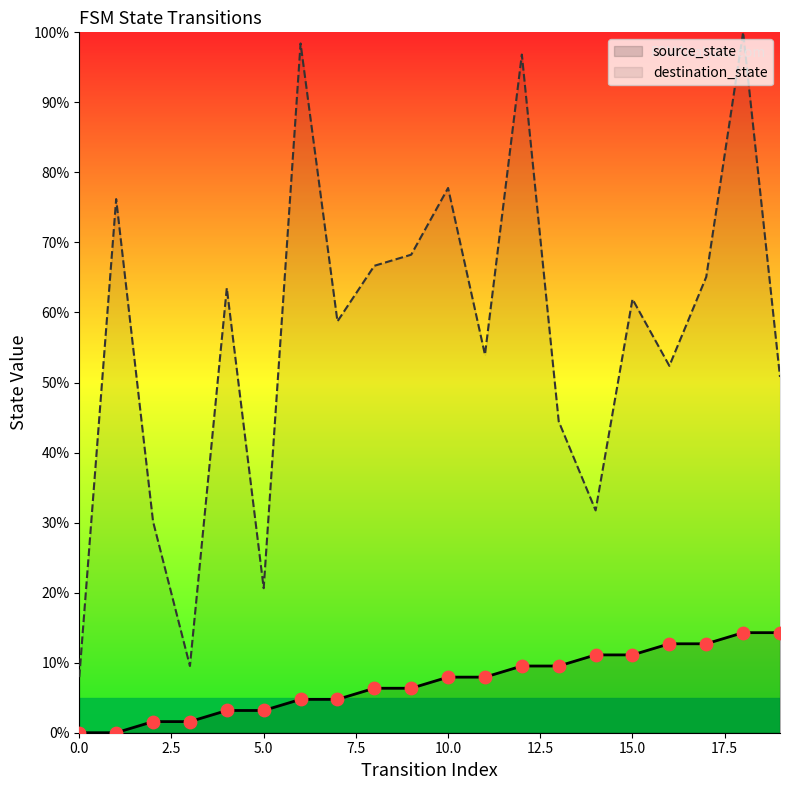

At how many categories does at least one series exceed 62?

9